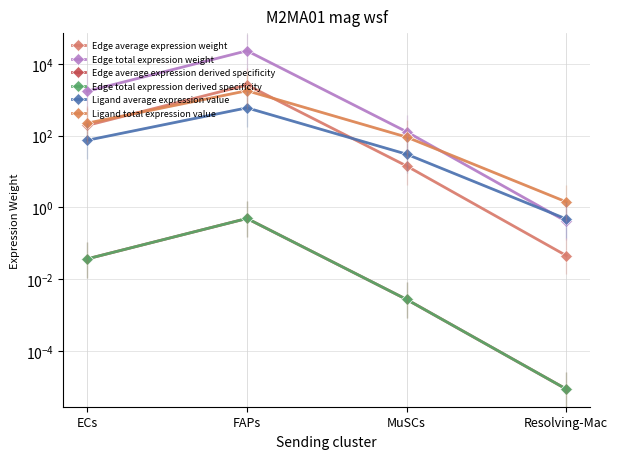

Is the value of Edge average expression derived specificity at ECs greater than the value of Edge average expression weight at ECs?

No